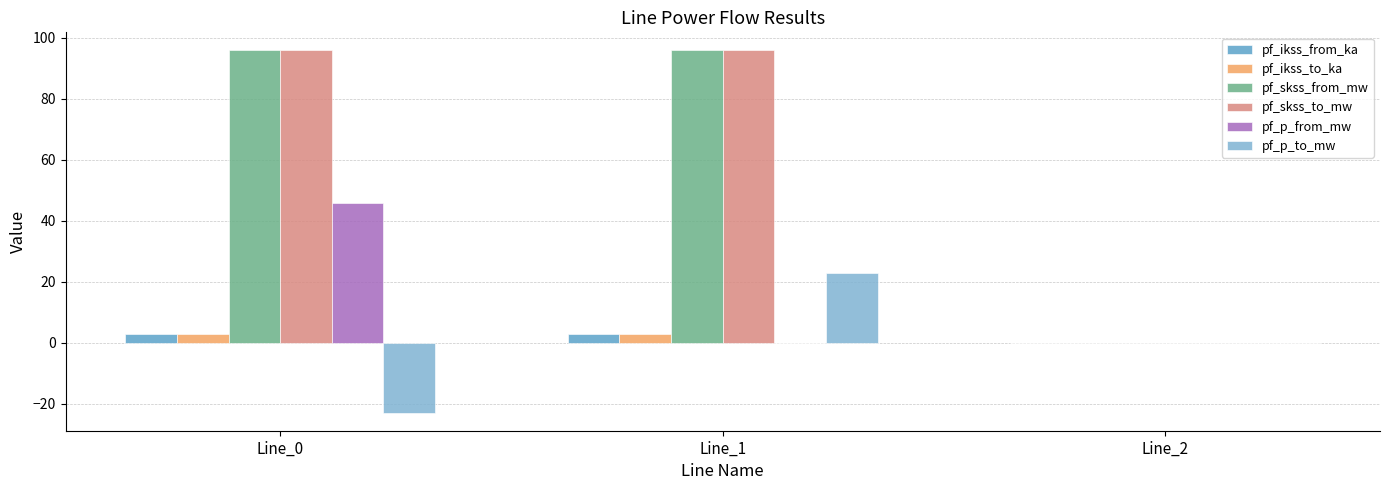

Where does the pf_p_to_mw series first go above 0?

Line_1